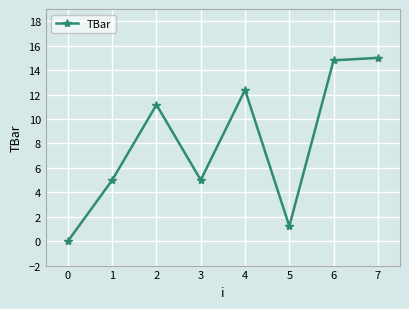

What is the maximum value shown in the chart?

15.0